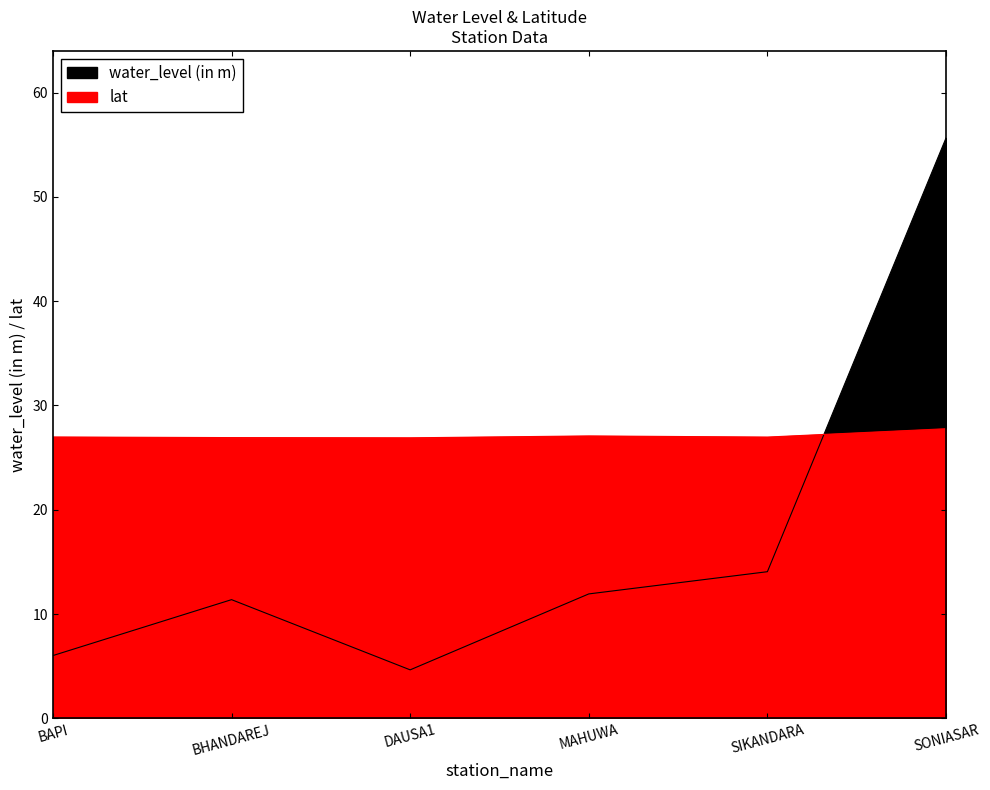

What is the difference between the maximum and minimum values in the lat series?

0.9